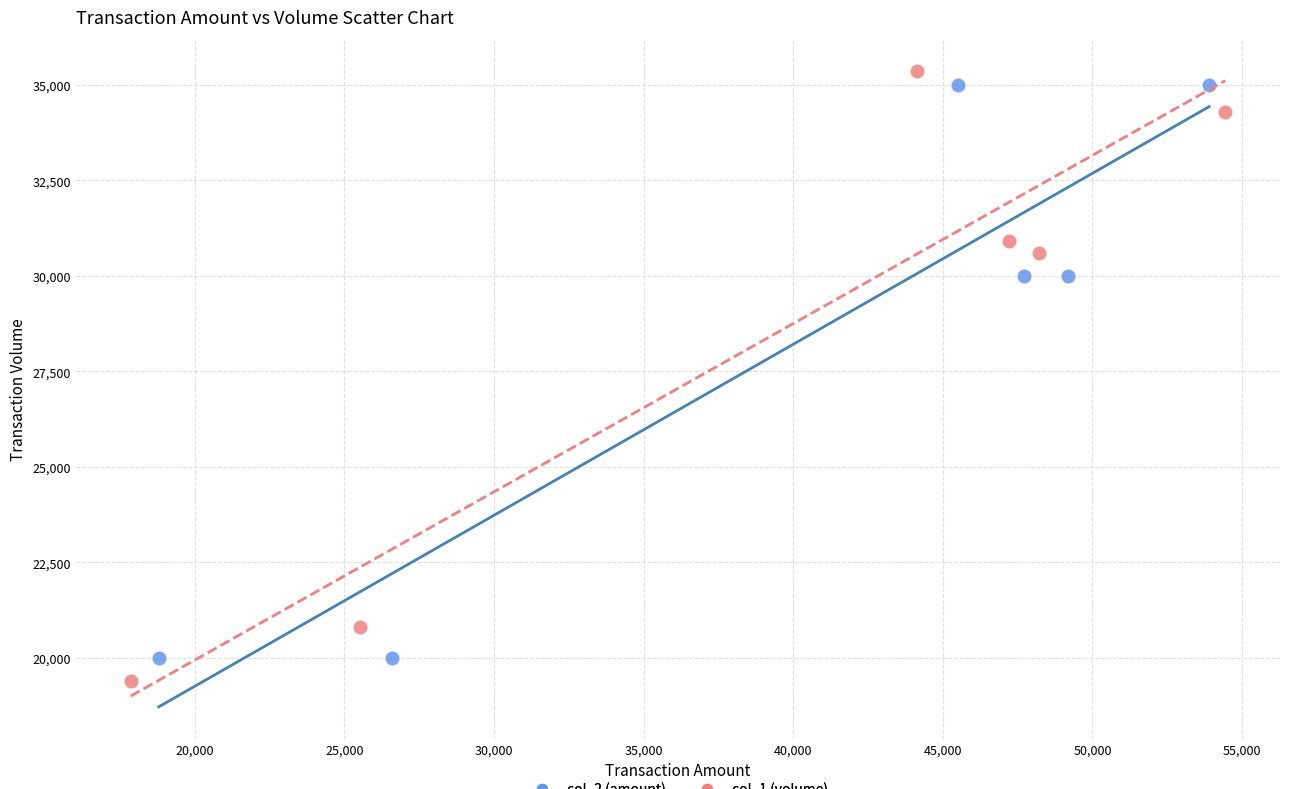

Which series reaches the minimum Y coordinate?

col_1 (volume)